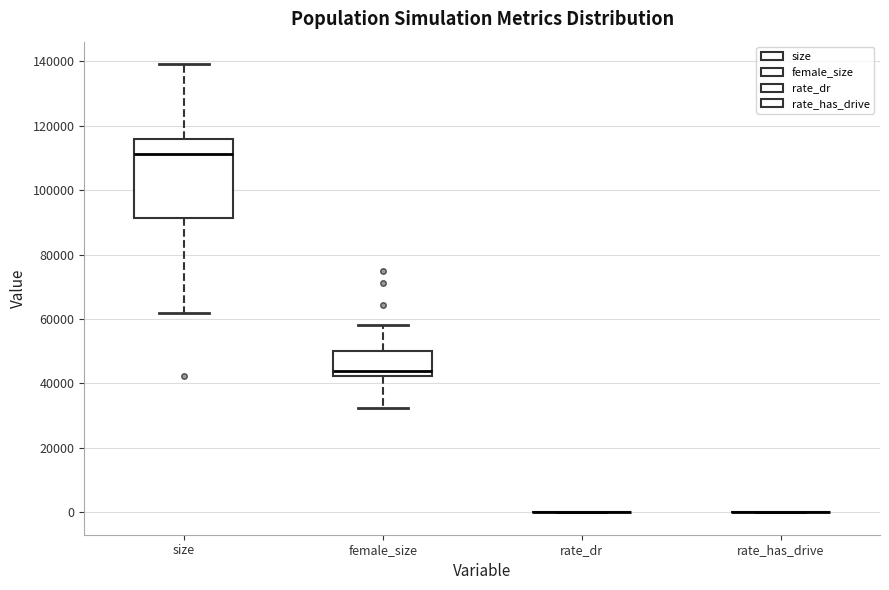

Which box is the tallest, from its lower edge to its upper edge?

size